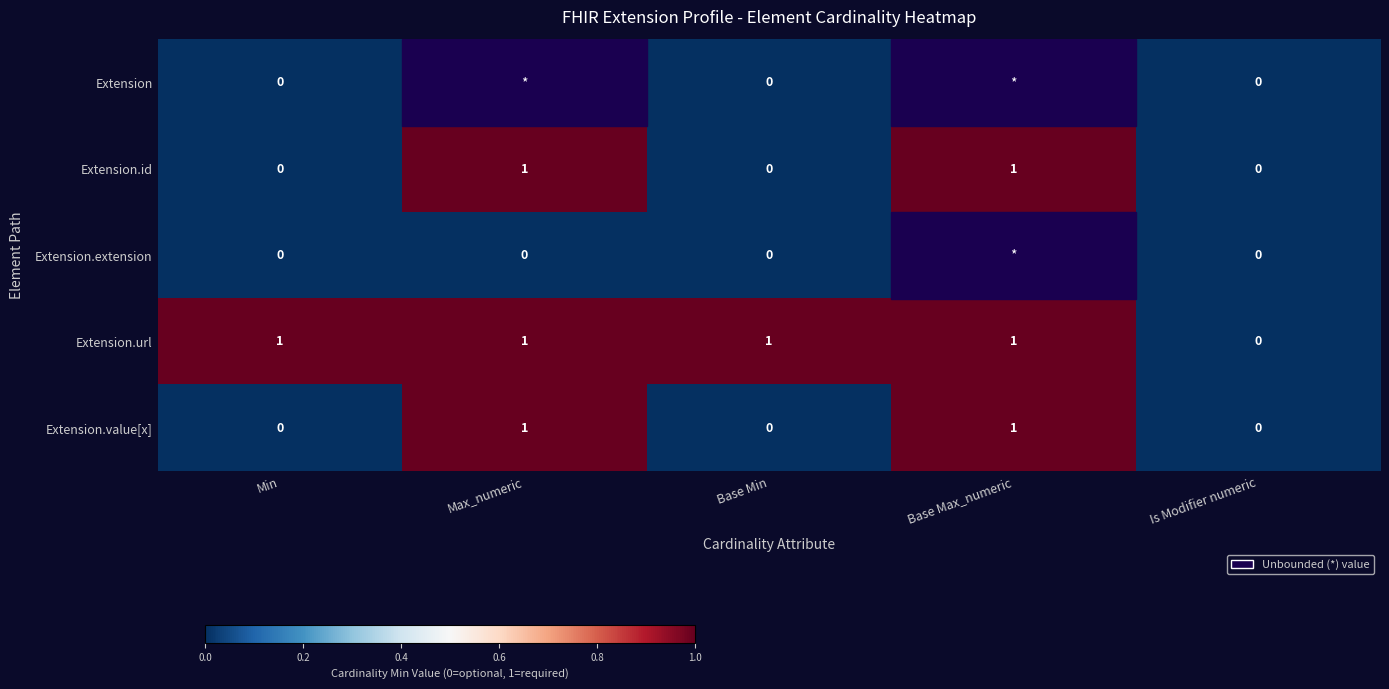

What is the highest value of the Extension.value[x] series?

1